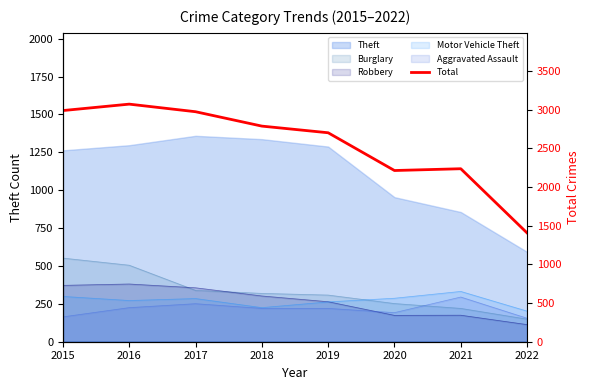

What is the value of the 3rd point from the left?

2973